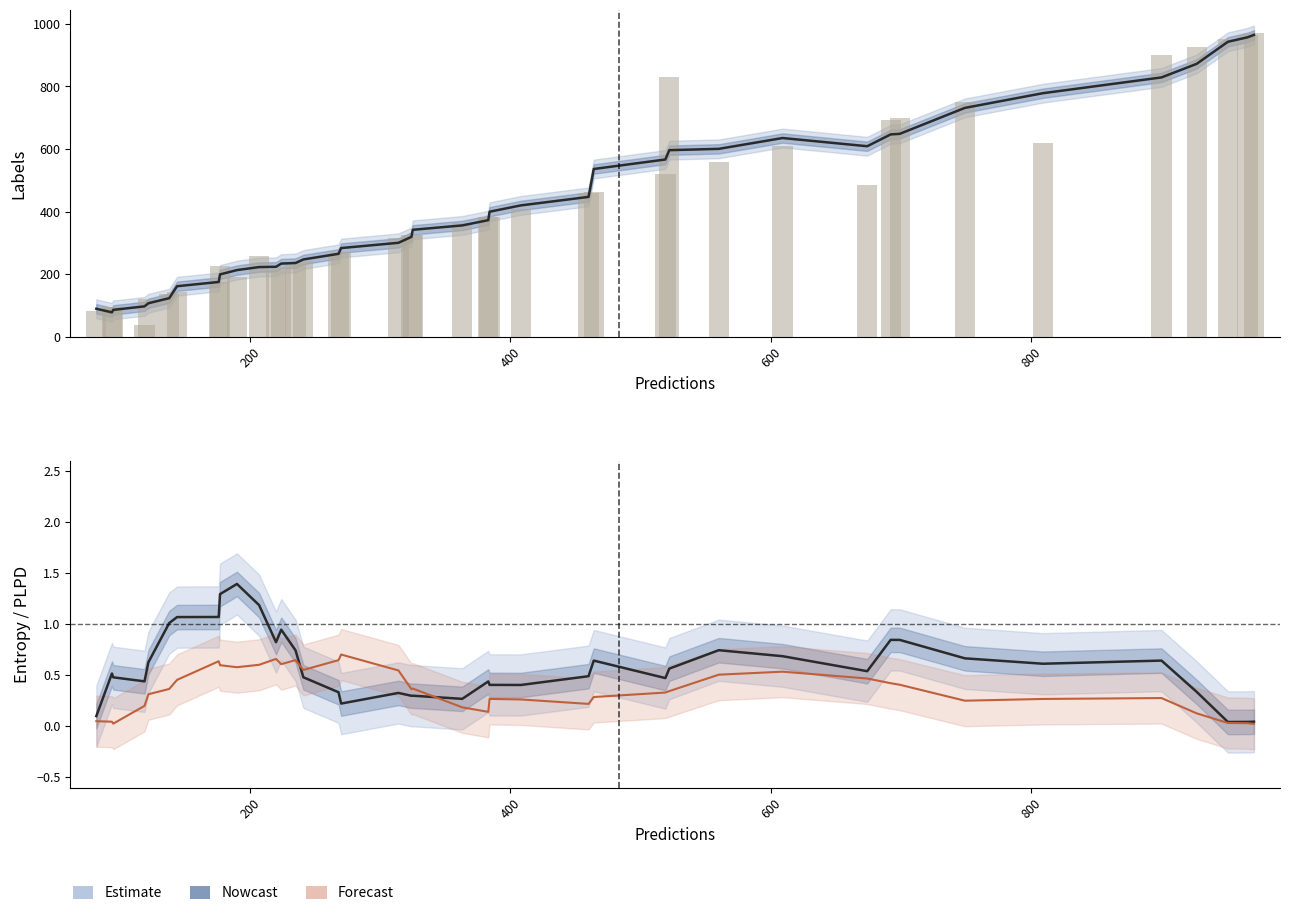

Which series has the largest total across all categories?

labels (smoothed)